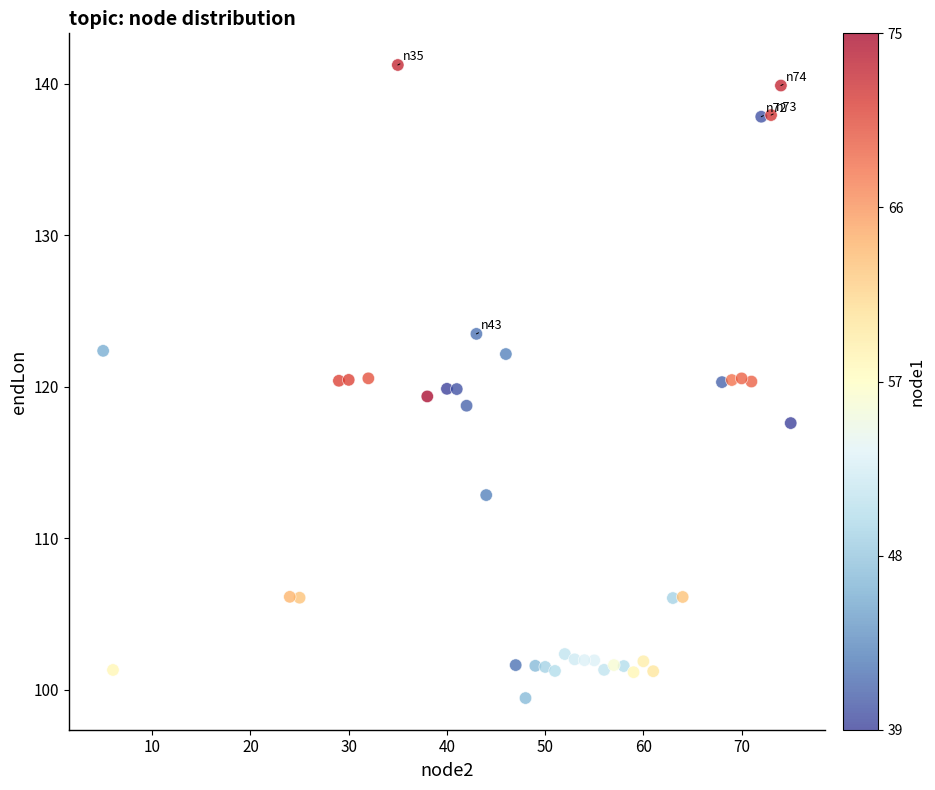

What is the range of Y values (max minus min)?

41.8